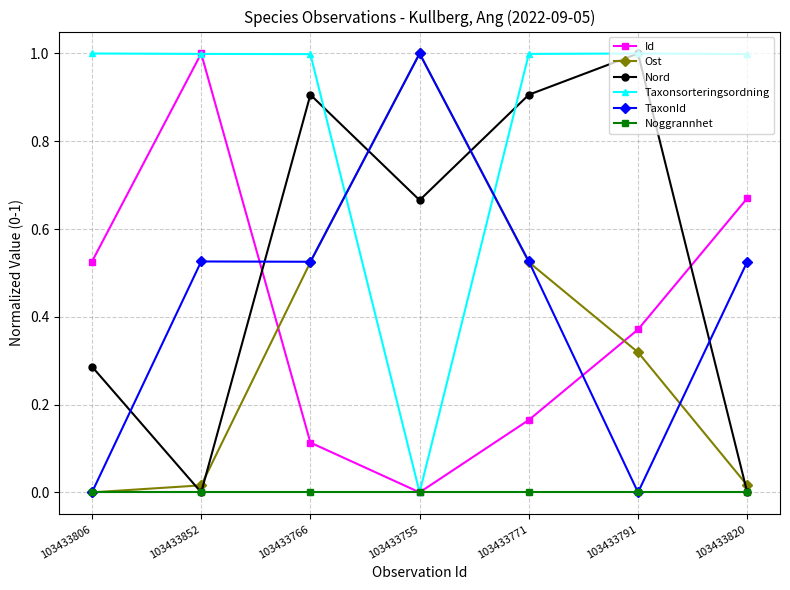

Which category has the lowest value in the Id series?

103433755